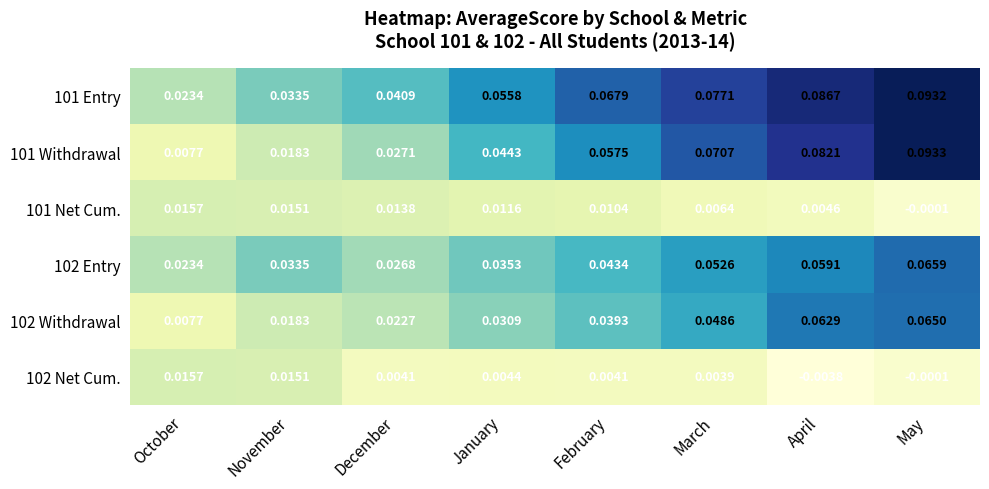

Rank the categories by 102 Withdrawal value from highest to lowest.

May, April, March, February, January, December, November, October